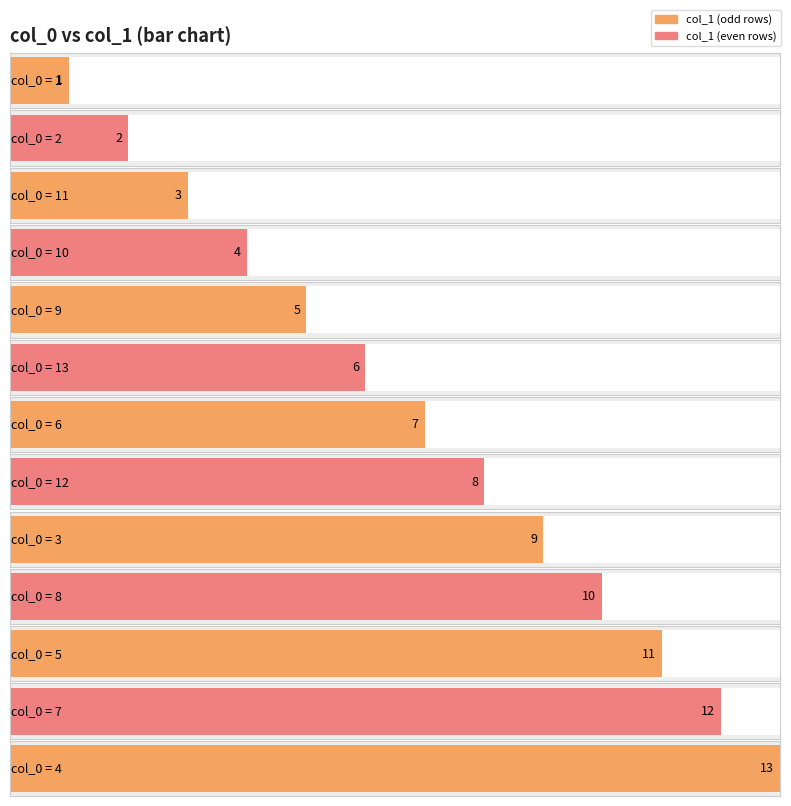

What is the smallest value displayed?

1